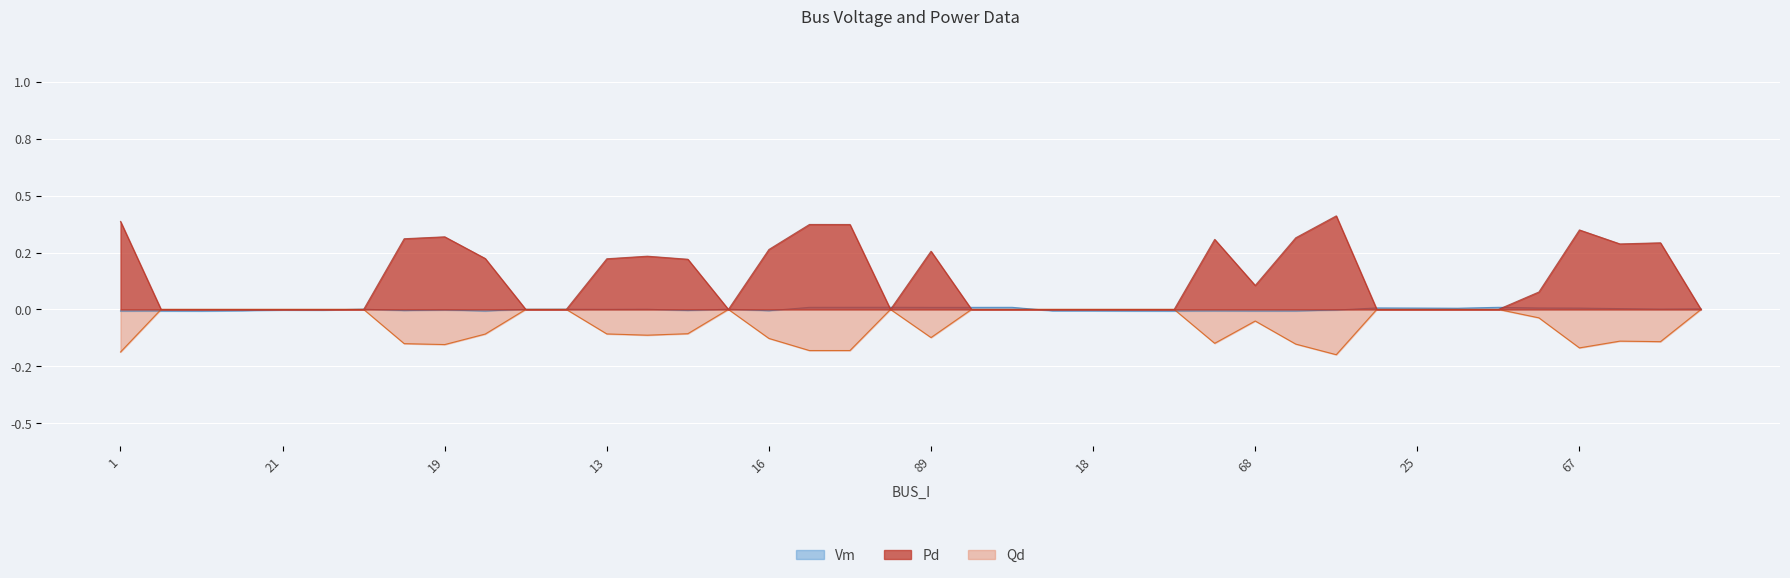

What is the sum of the Pd values at 67 and 17?

0.3